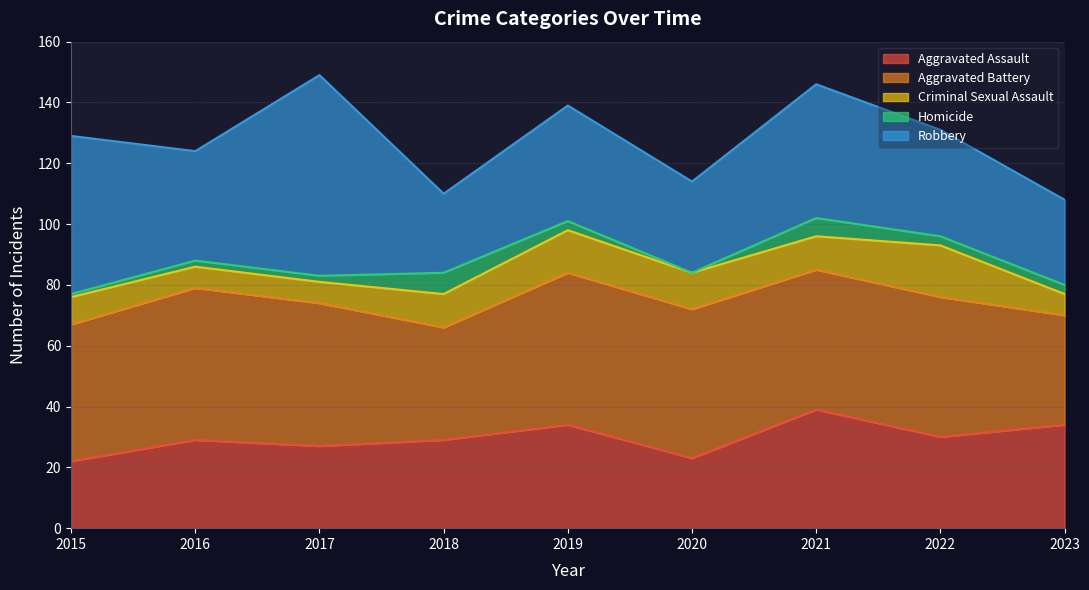

Between 2021 and 2023, which series saw the biggest shift?

Robbery